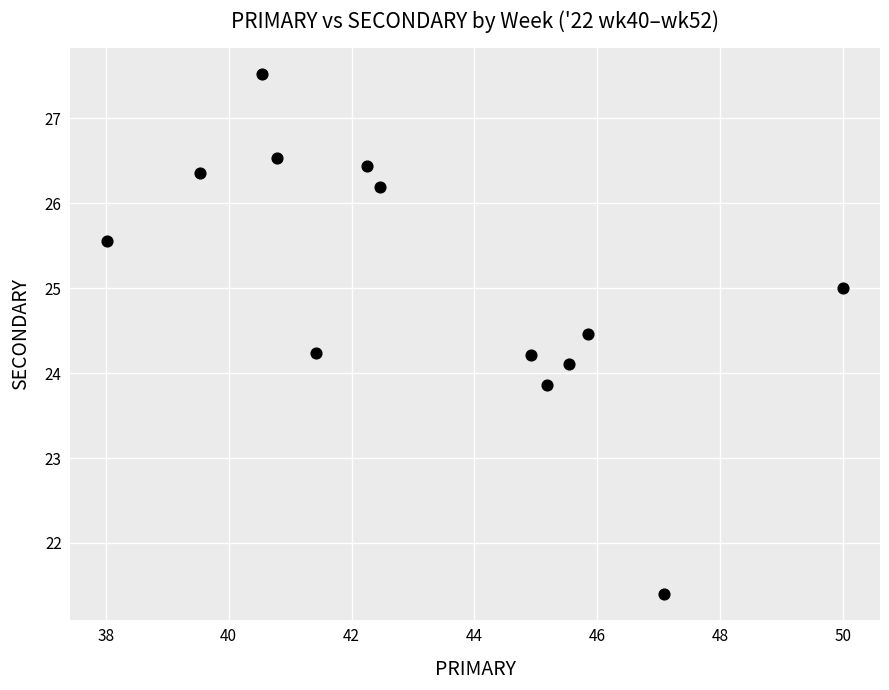

What is the range of Y values (max minus min)?

6.1